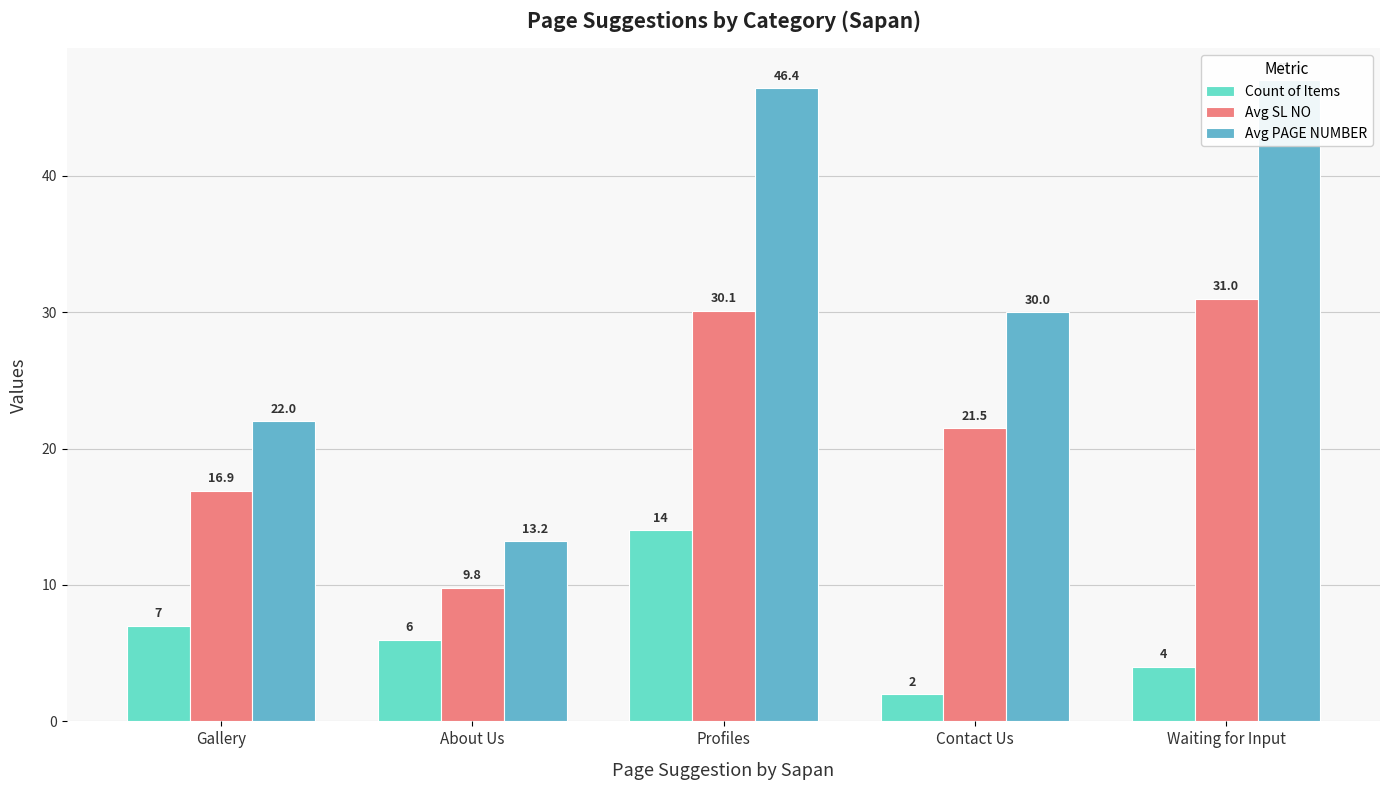

Reading left to right, list all the values displayed in this chart.

Count of Items: 7.0	6.0	14.0	2.0	4.0
Avg SL NO: 16.9	9.8	30.1	21.5	31.0
Avg PAGE NUMBER: 22.0	13.2	46.4	30.0	47.0